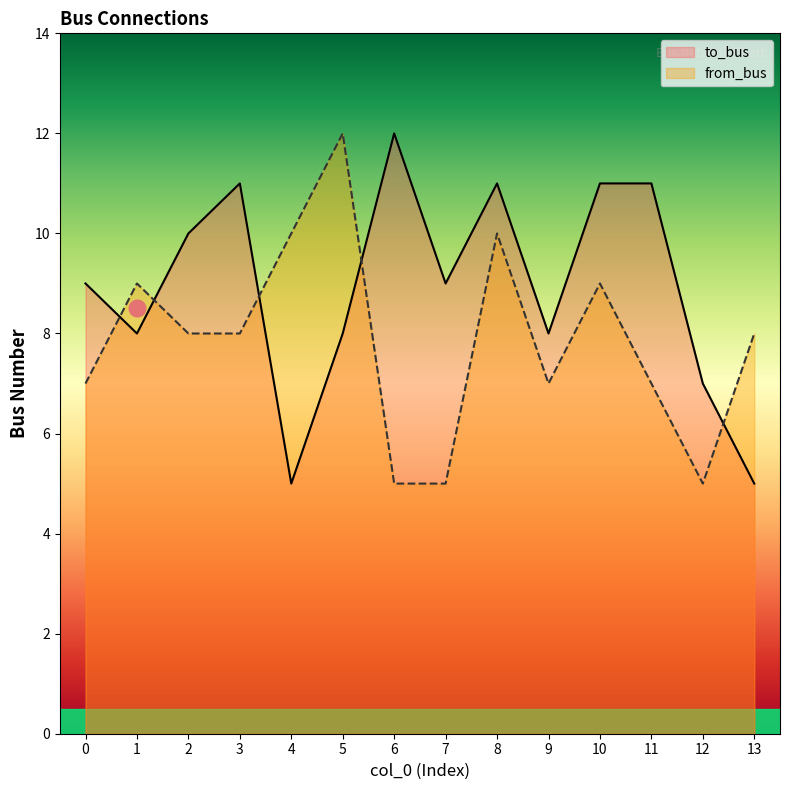

Where does the from_bus series first go above 8?

1